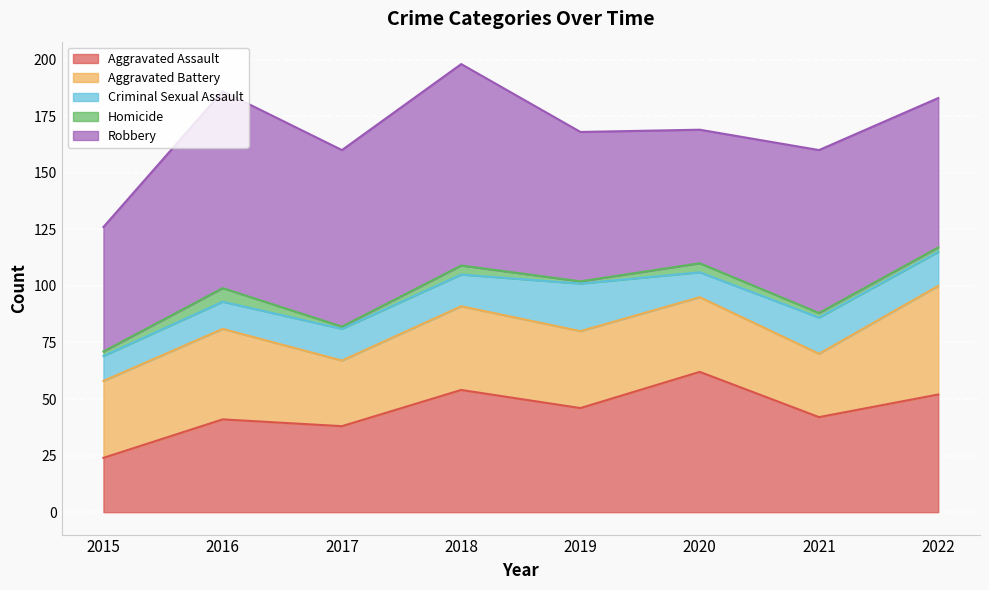

At which category does Homicide reach its first local peak?

2016